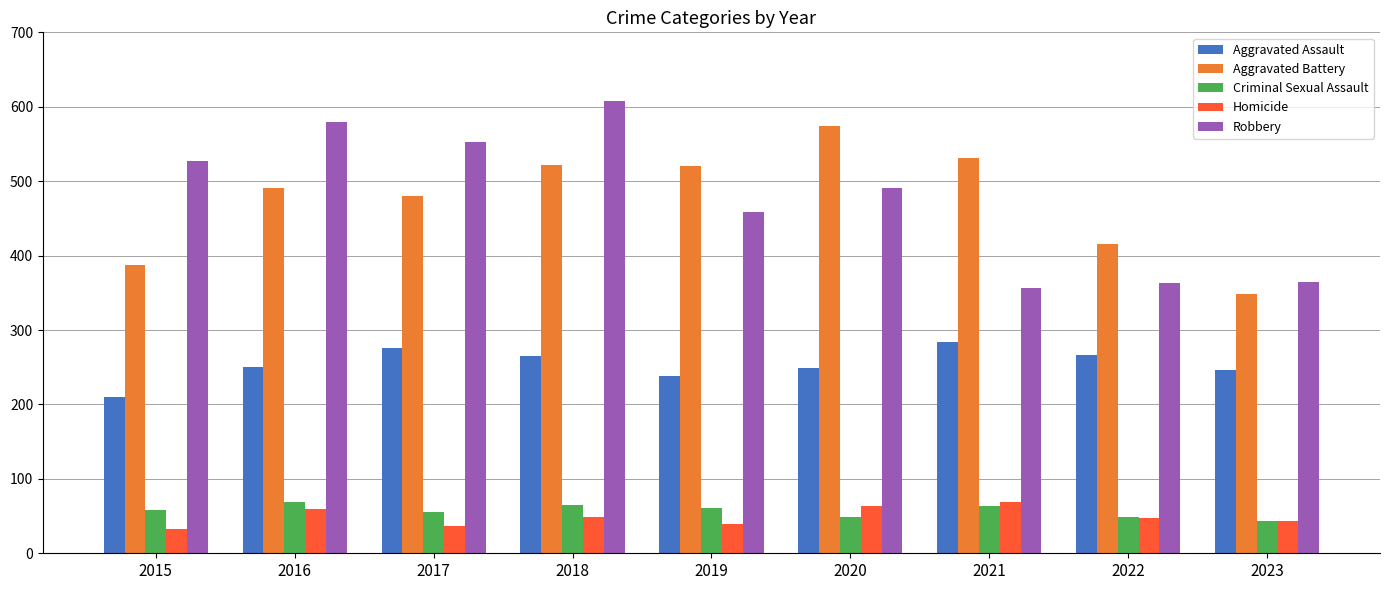

What value does the Aggravated Battery series have at 2021?

531